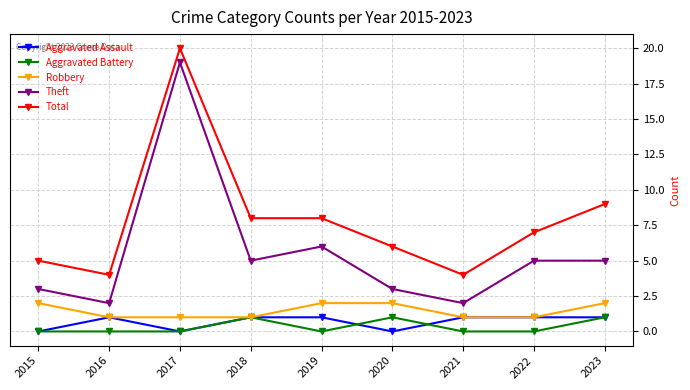

True or false: Theft and Aggravated Battery cross at least once.

False